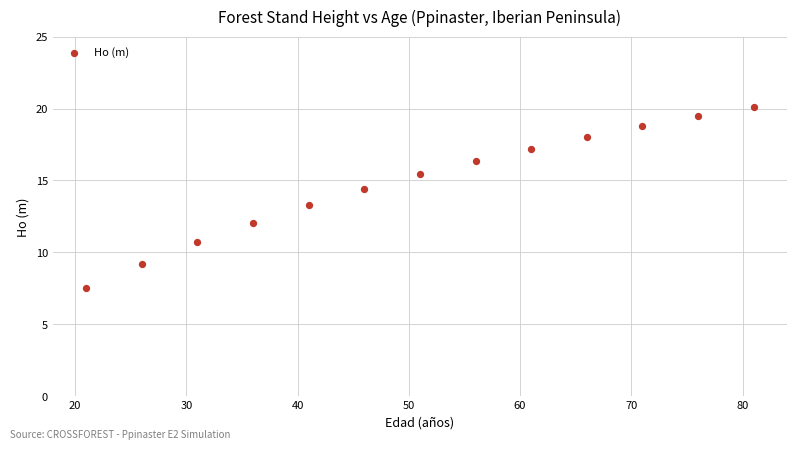

What is the range of X values (max minus min)?

60.0